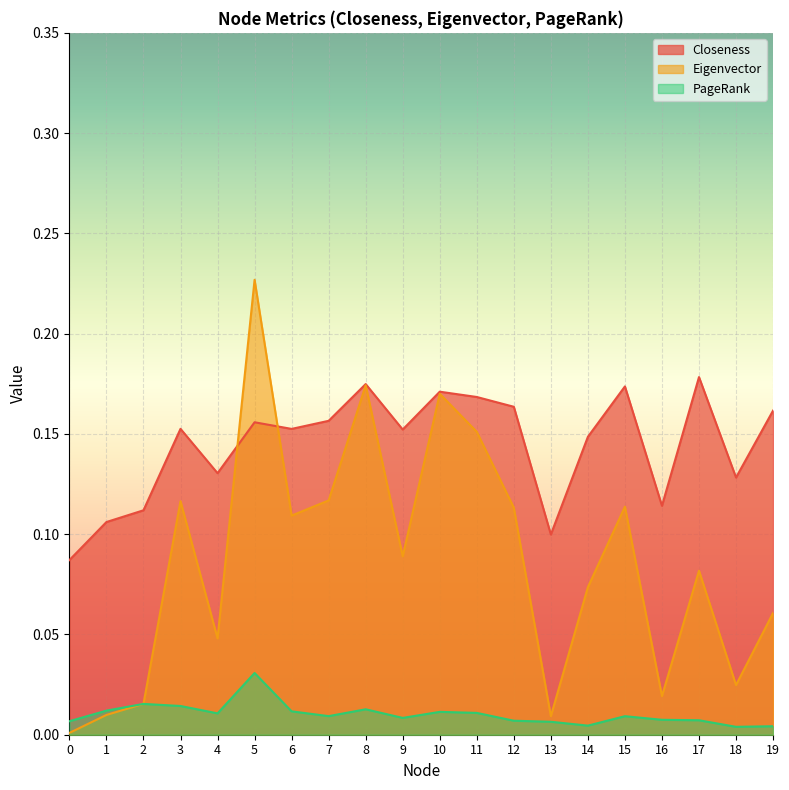

Is it true that Eigenvector equals 0.0 at 2?

True